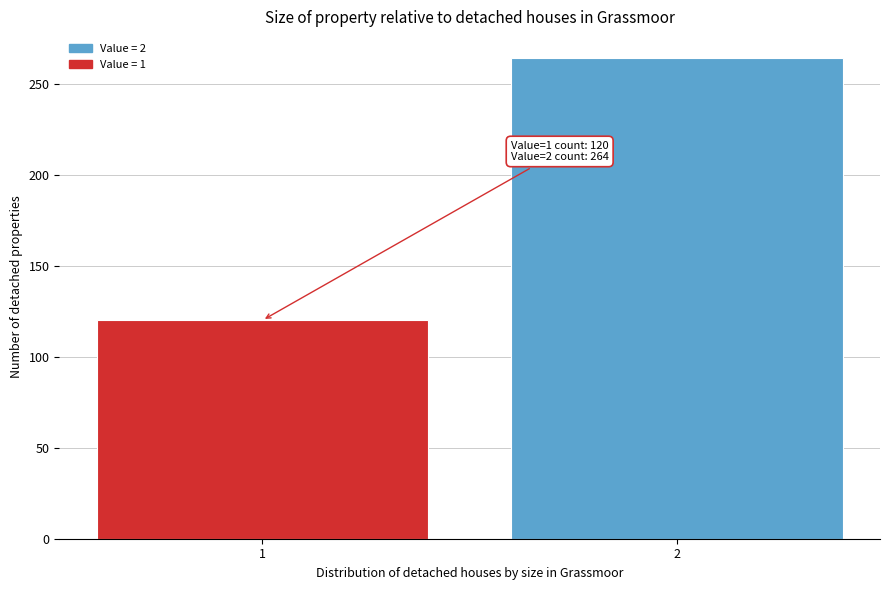

Reading left to right, what are all the values shown in this chart?

120	264